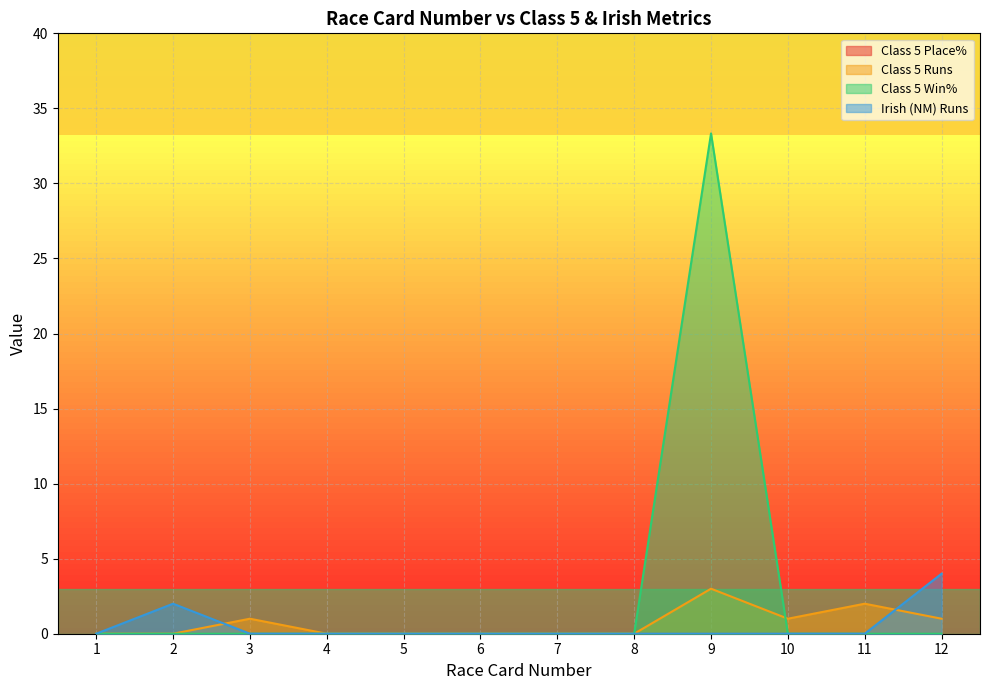

Between which two adjacent categories do Irish (NM) Runs and Class 5 Runs first intersect?

2 and 3